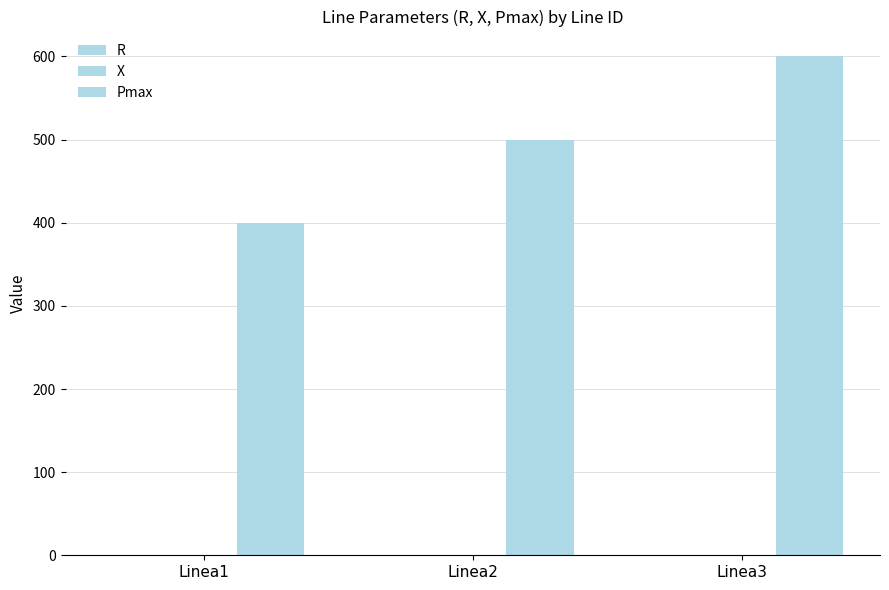

Reading left to right, list all the values displayed in this chart.

R: Linea1=0.0	Linea2=0.0	Linea3=0.0
X: Linea1=0.2	Linea2=0.3	Linea3=0.8
Pmax: Linea1=400.0	Linea2=500.0	Linea3=600.0